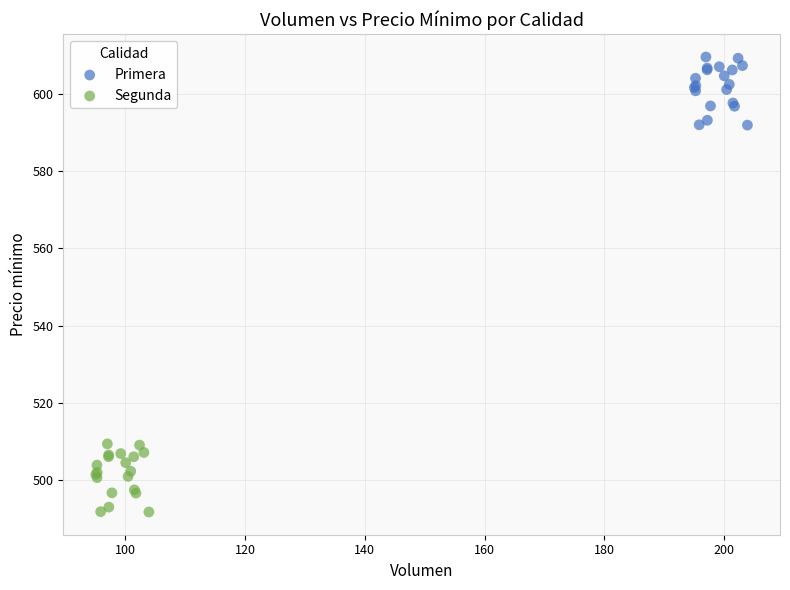

Which series contains the highest Y value?

Primera